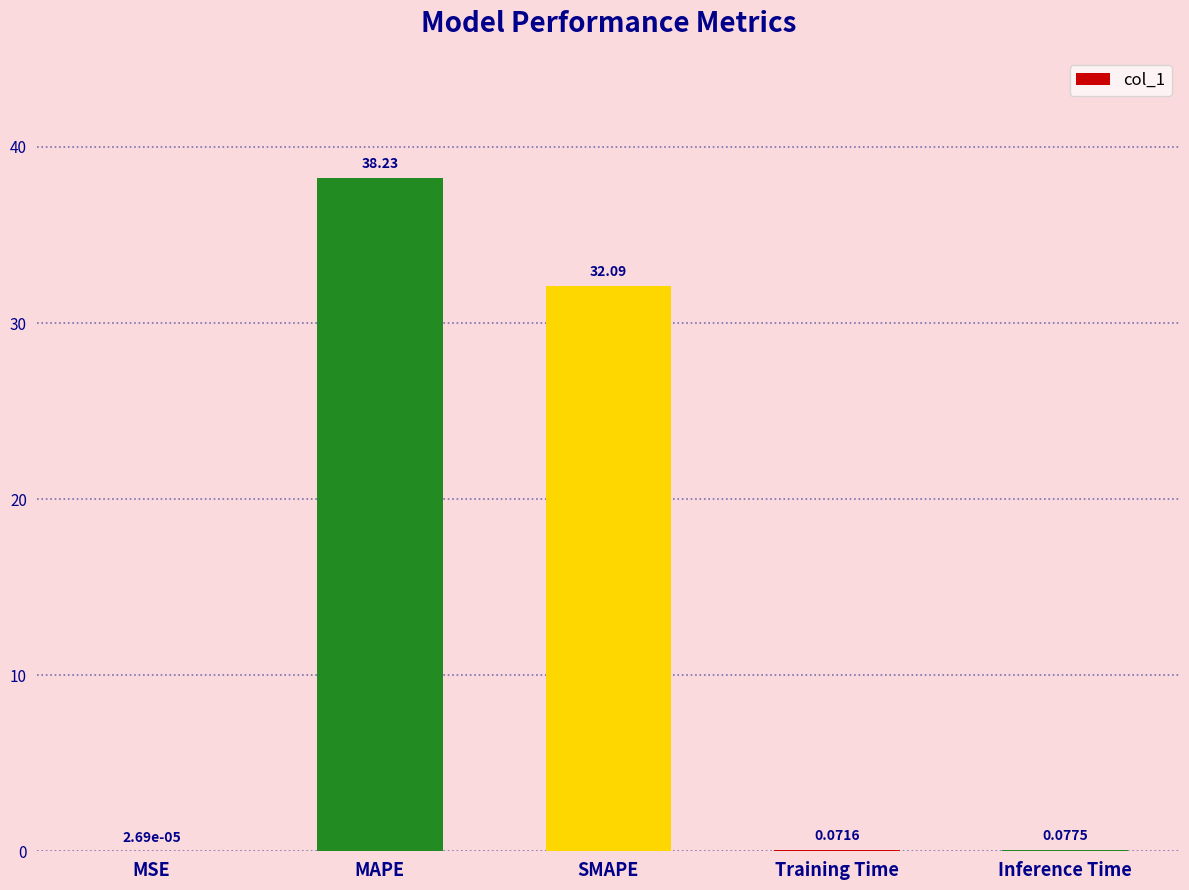

What is the sum of all values?

70.5